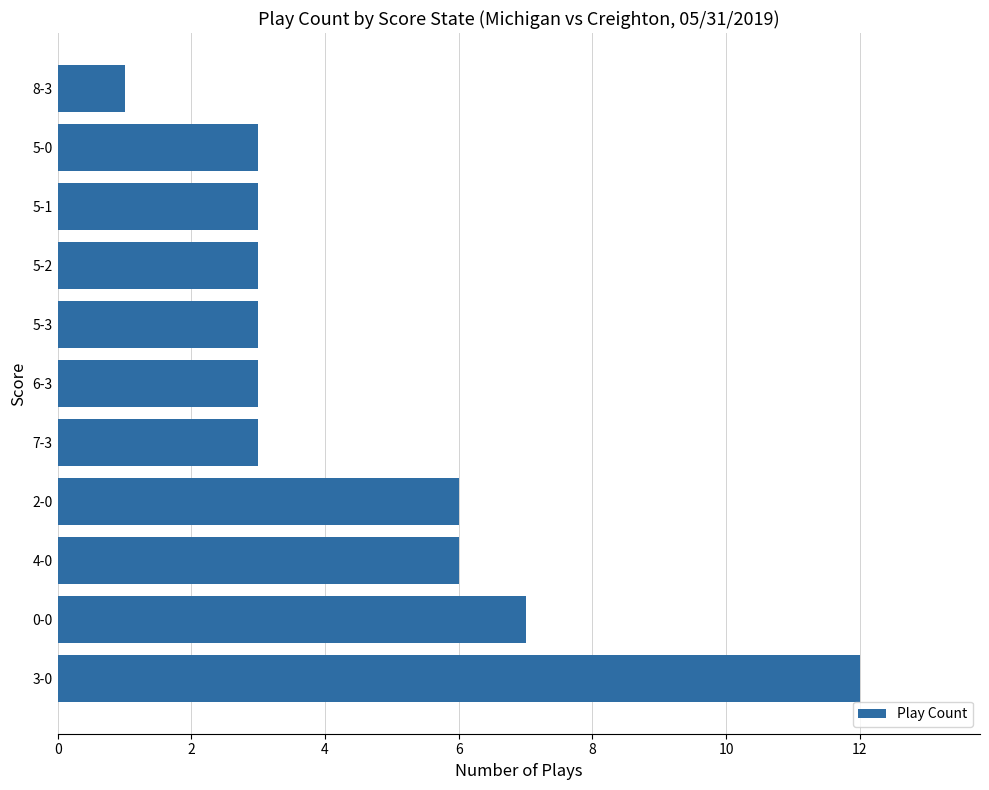

What is the average value?

5